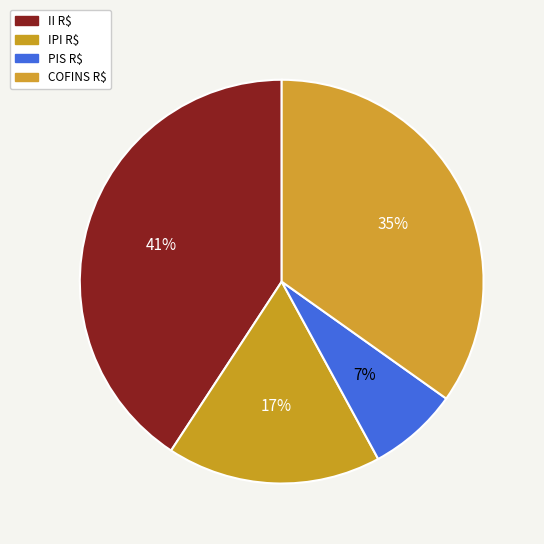

To the nearest percent, what is the average slice percentage?

25%